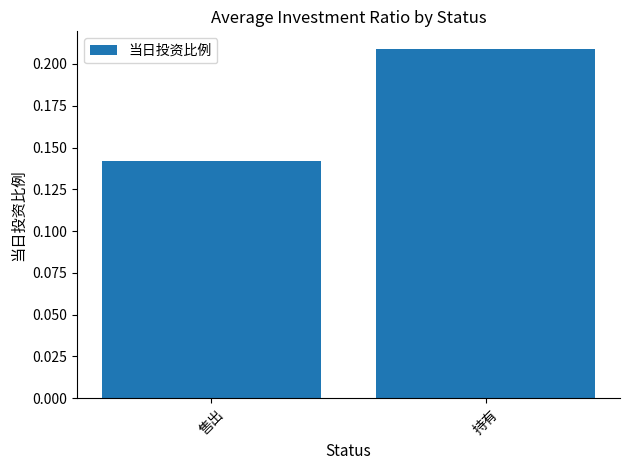

Does the chart contain stacked bars?

No